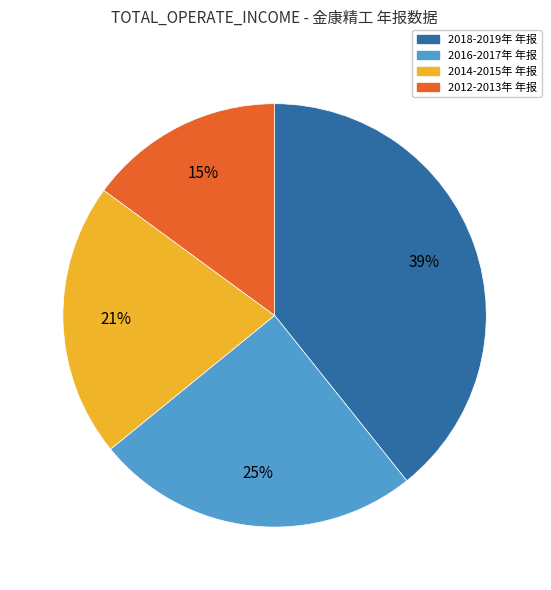

To the nearest percent, what is the difference between the largest and smallest slice percentages?

24%